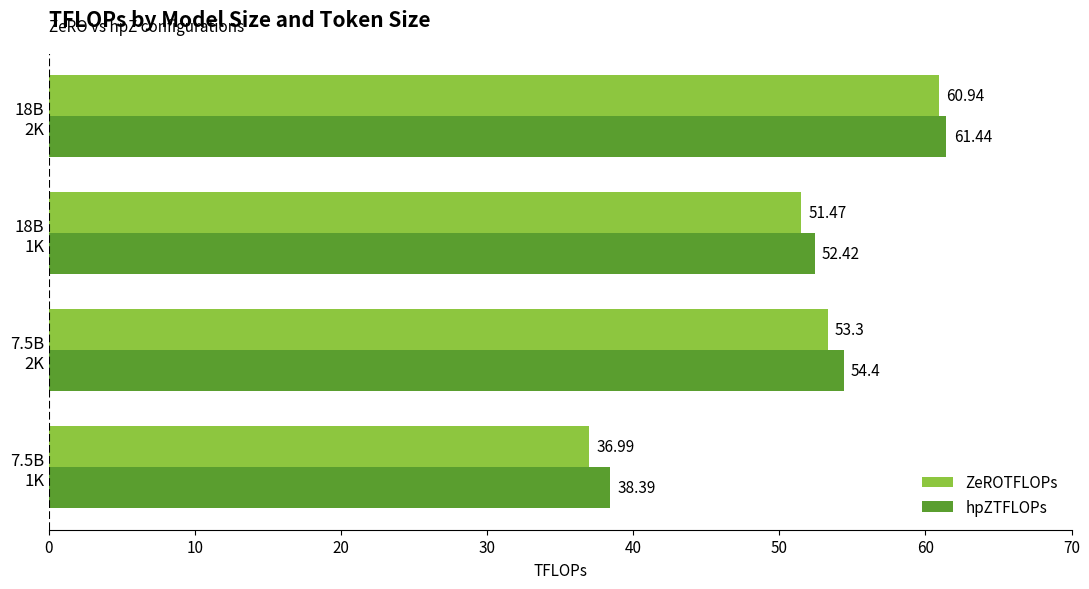

Which series has the widest spread of values?

ZeROTFLOPs